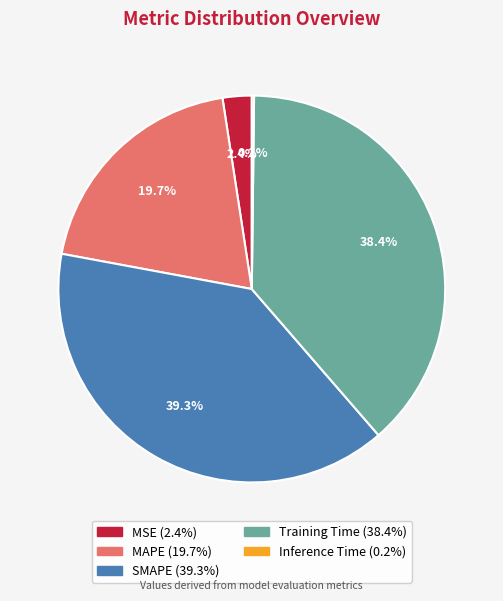

Is there any slice that represents more than half of the pie?

No